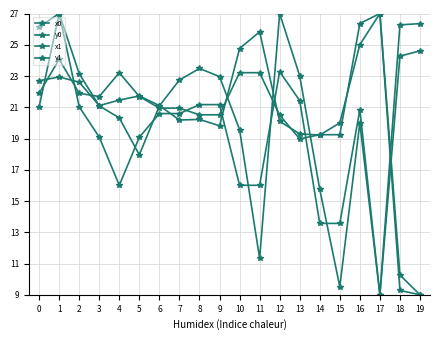

Reading left to right, list all the values displayed in this chart.

x0: 21.9	24.1	21.9	21.7	23.2	21.7	20.9	20.9	20.5	20.5	23.2	23.2	20.5	19.0	19.2	19.2	26.4	27.0	10.3	9.0
y0: 21.0	27.0	21.0	19.1	16.0	19.1	20.6	20.6	21.2	21.2	16.0	16.0	23.3	21.4	13.6	13.6	20.8	9.0	24.3	24.6
x1: 22.7	22.9	22.6	21.1	21.5	21.7	21.1	20.2	20.2	19.8	24.8	25.8	20.1	19.3	19.2	20.0	25.0	27.0	9.3	9.0
y1: 26.1	27.0	23.1	21.1	20.3	18.0	21.1	22.7	23.5	23.0	19.6	11.3	27.0	23.0	15.7	9.5	20.0	9.0	26.3	26.4